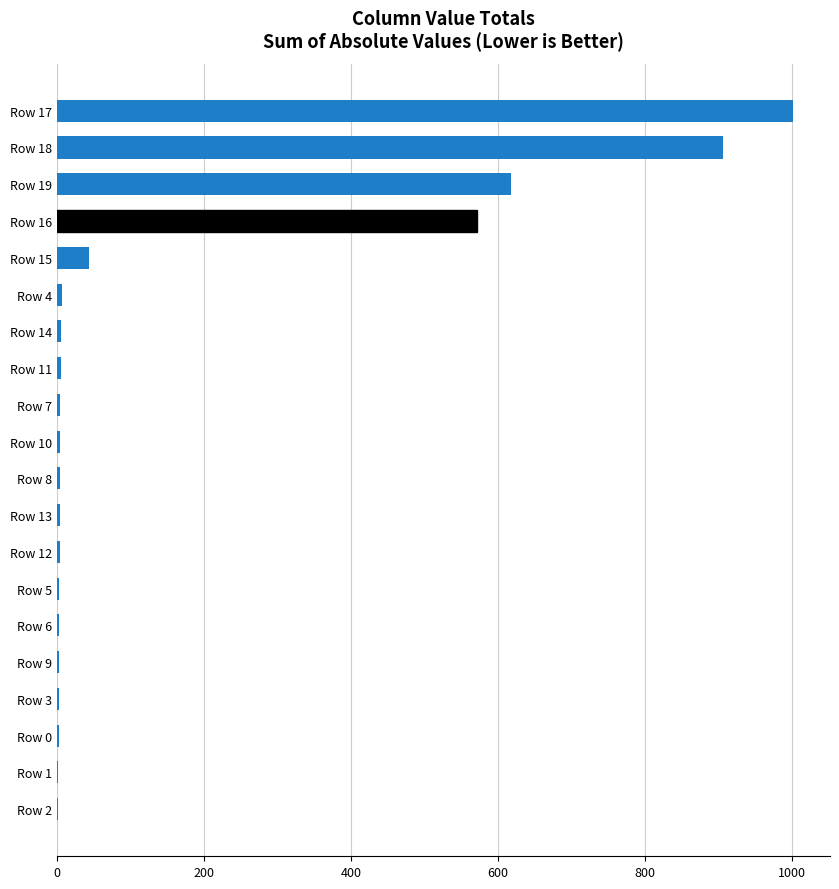

What is the sum of all values?

3198.2